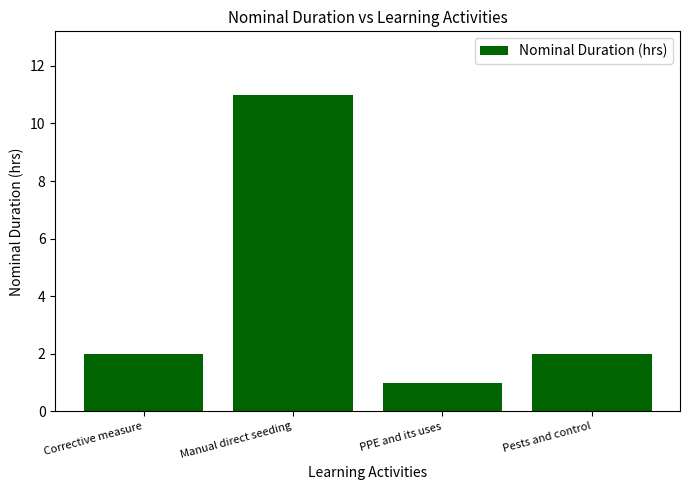

Are the bars grouped side by side (vs. stacked)?

No